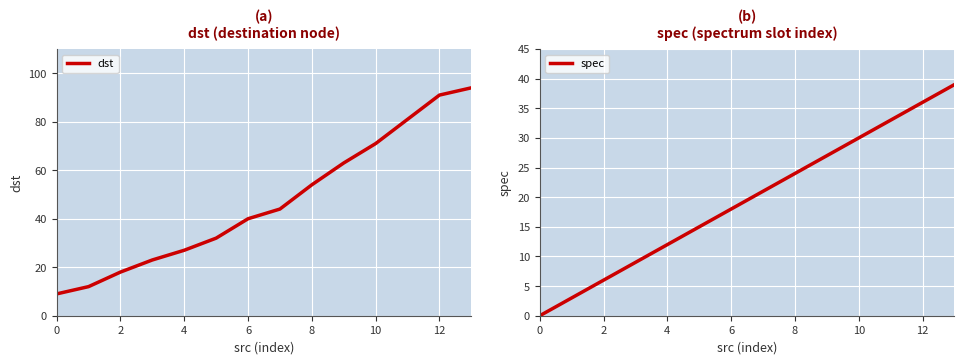

What is the label of the 13th point from the left?

12